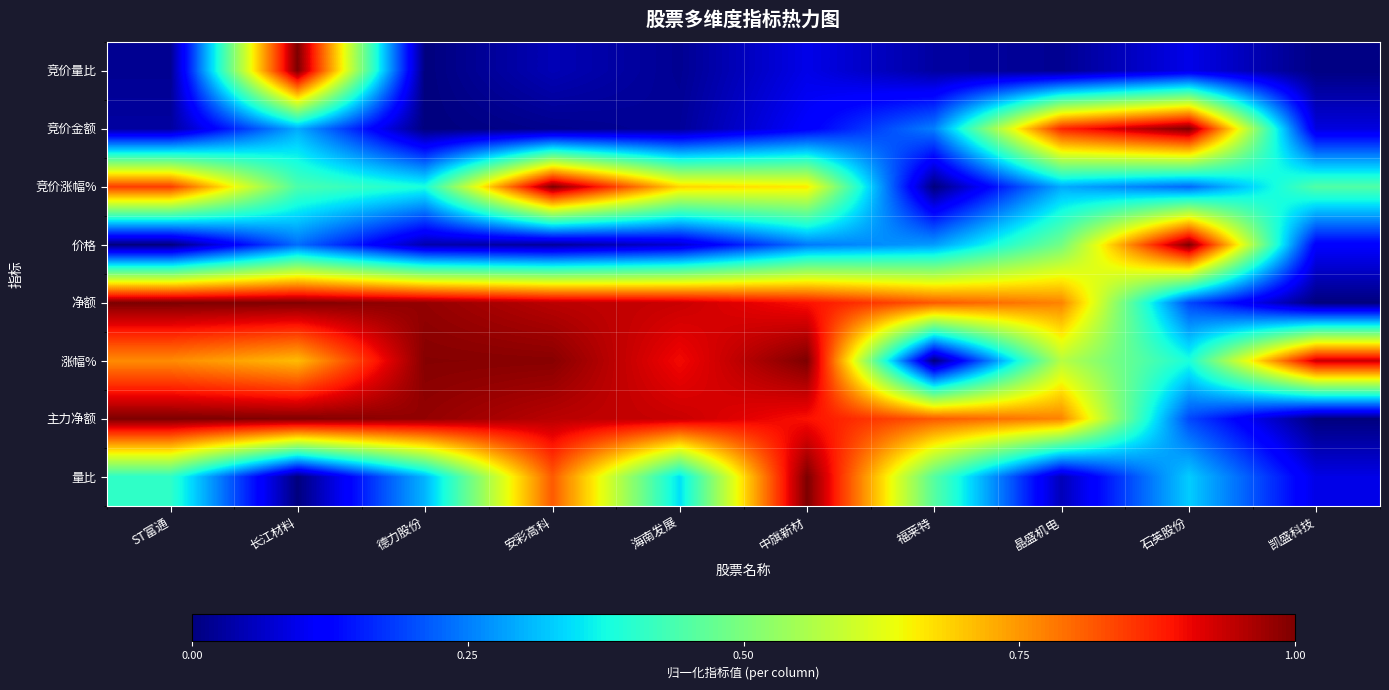

What is the total value across all series at 德力股份?

3.7